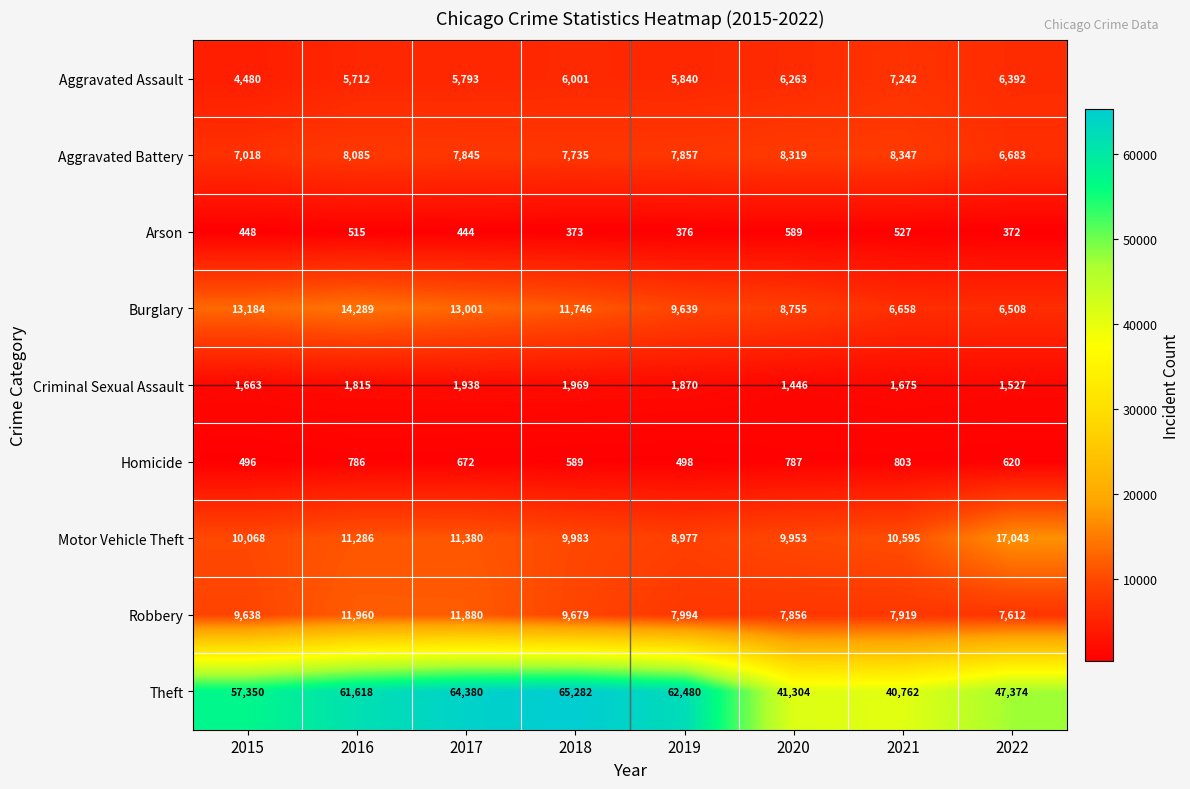

The Criminal Sexual Assault series shows 1527 at 2022. True or false?

True